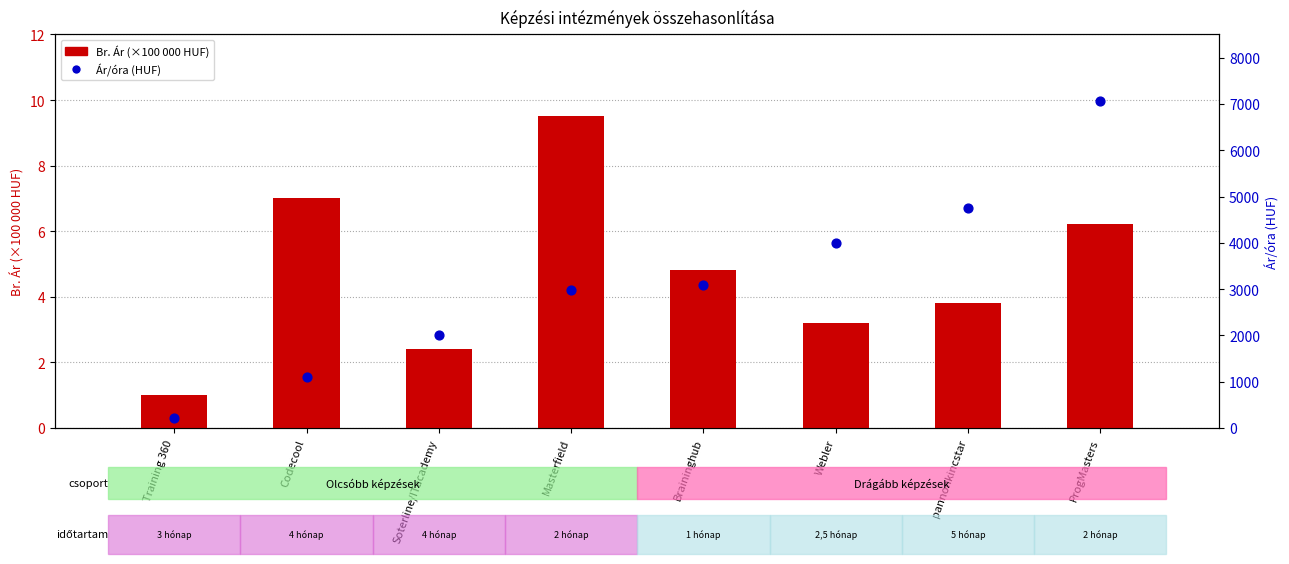

At which category is the sum across all series the highest?

ProgMasters